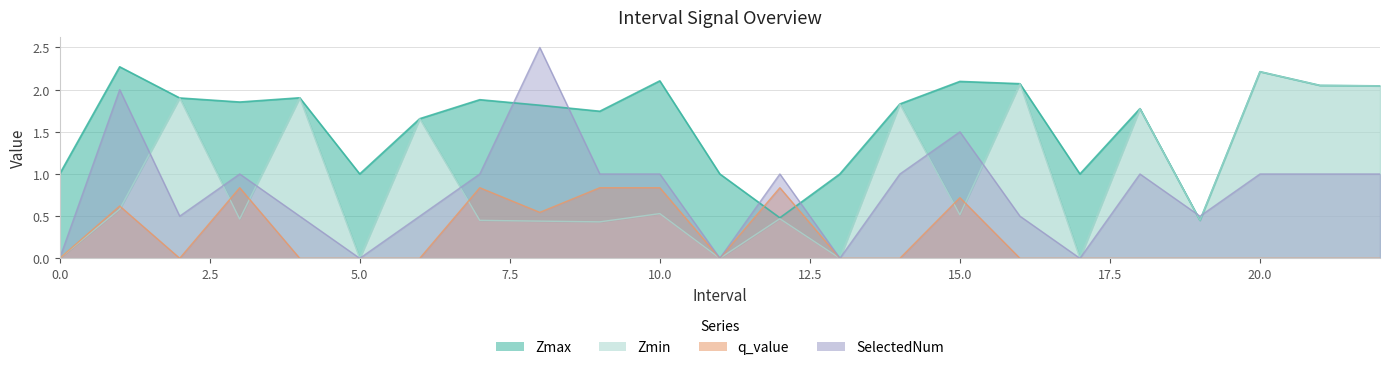

Reading left to right, transcribe all the data shown in this chart.

Zmax: 1.0	2.3	1.9	1.9	1.9	1.0	1.7	1.9	1.8	1.7	2.1	1.0	0.5	1.0	1.8	2.1	2.1	1.0	1.8	0.5	2.2	2.1	2.0
Zmin: 0.0	0.6	1.9	0.5	1.9	0.0	1.7	0.4	0.4	0.4	0.5	0.0	0.5	0.0	1.8	0.5	2.1	0.0	1.8	0.5	2.2	2.1	2.0
q_value: 0.0	0.6	-0.0	0.8	-0.0	0.0	-0.0	0.8	0.5	0.8	0.8	0.0	0.8	0.0	-0.0	0.7	-0.0	0.0	-0.0	-0.0	-0.0	-0.0	-0.0
SelectedNum: 0.0	2.0	0.5	1.0	0.5	0.0	0.5	1.0	2.5	1.0	1.0	0.0	1.0	0.0	1.0	1.5	0.5	0.0	1.0	0.5	1.0	1.0	1.0